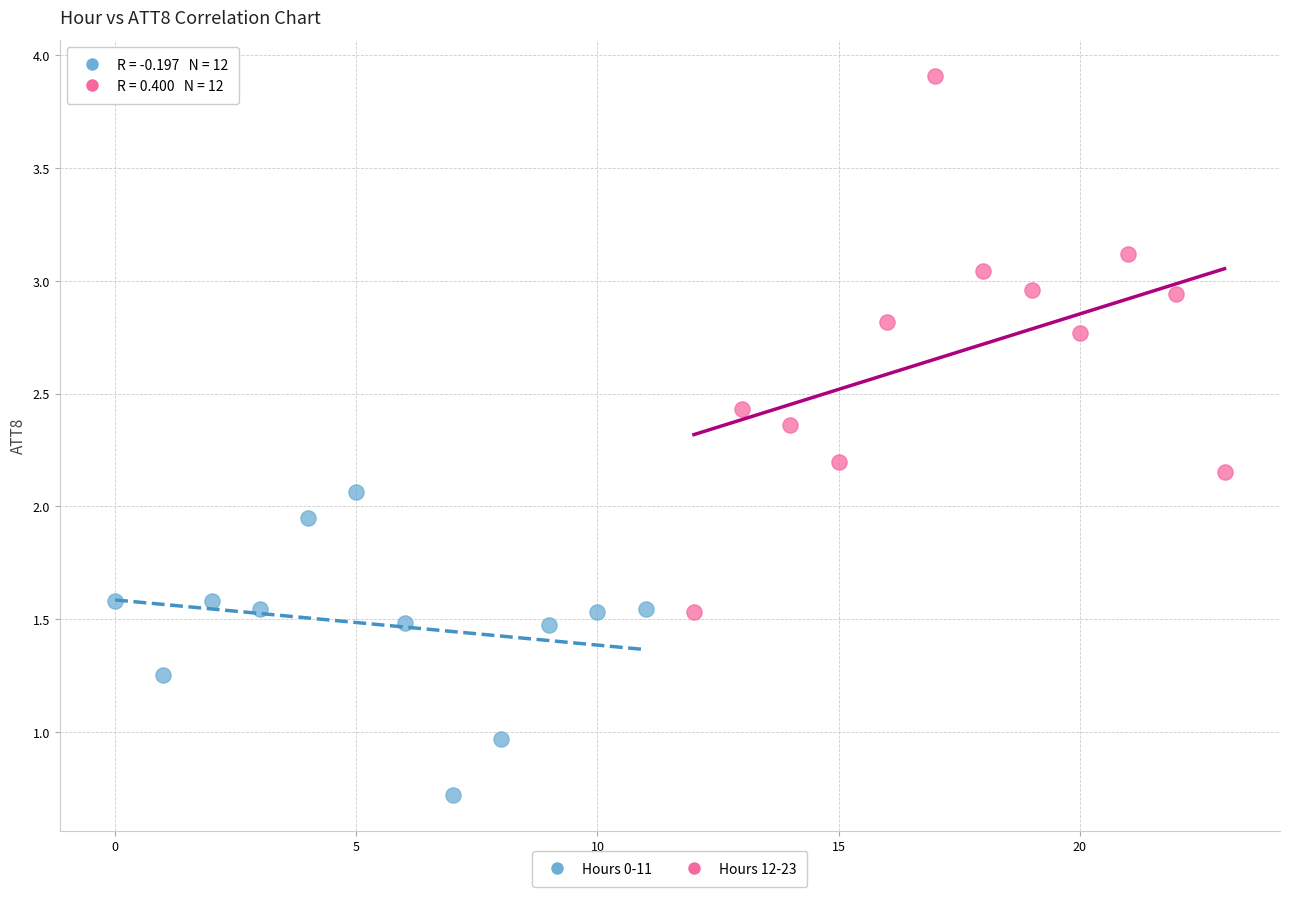

What are all the series names shown in the legend?

Hours 0-11, Hours 12-23